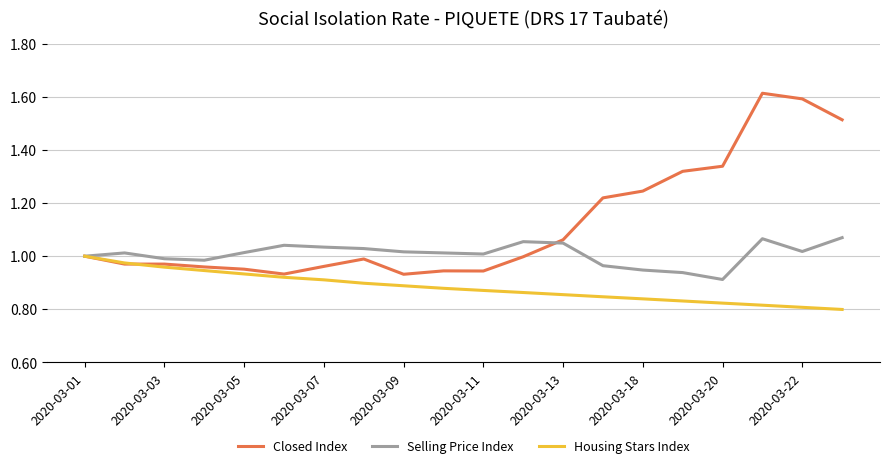

List the series in order of their overall mean, highest first.

Closed Index, Selling Price Index, Housing Stars Index